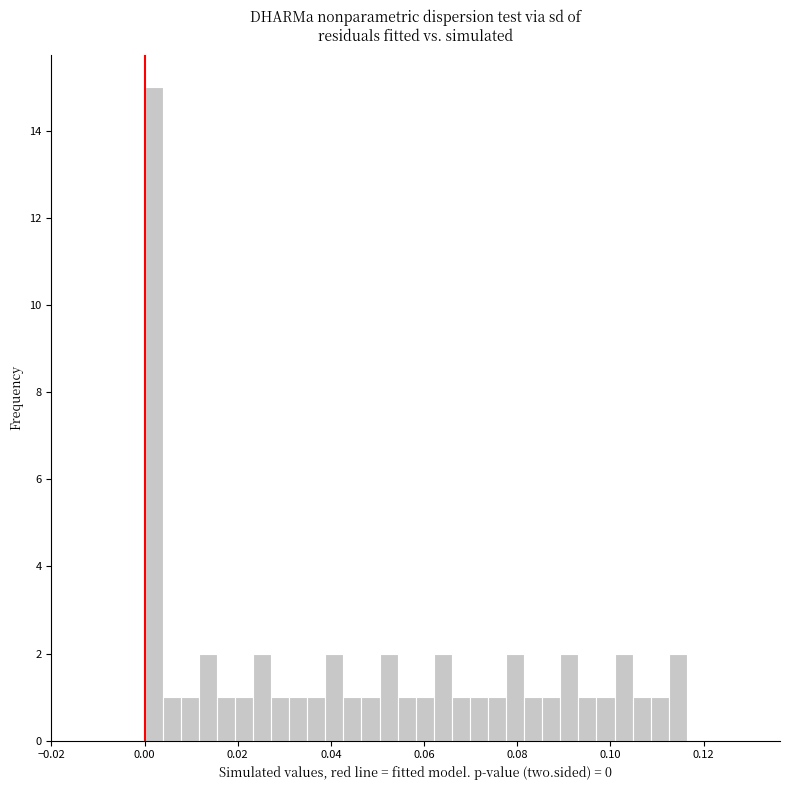

Around what value on the x-axis is the tallest bar? Give the approximate position of its centre, as read against the axis.

0.002